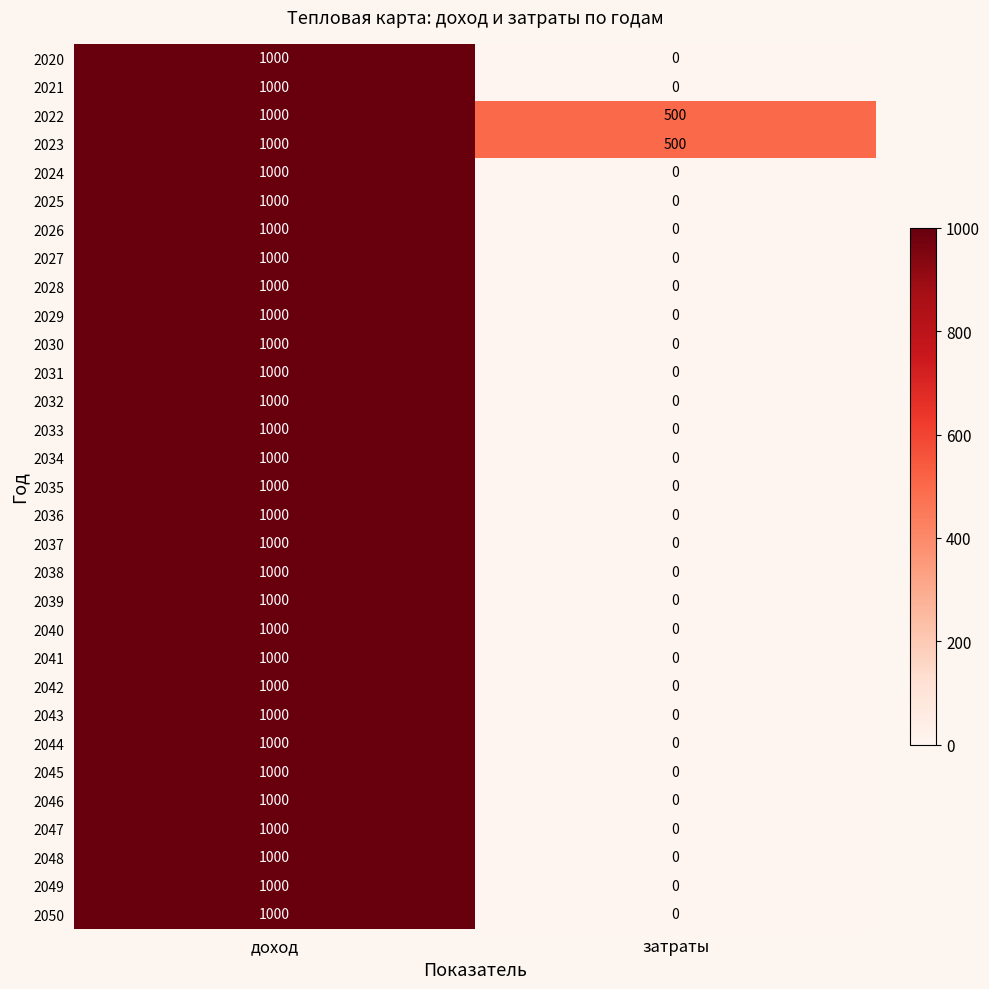

What is the approximate value of 2022 at затраты?

500